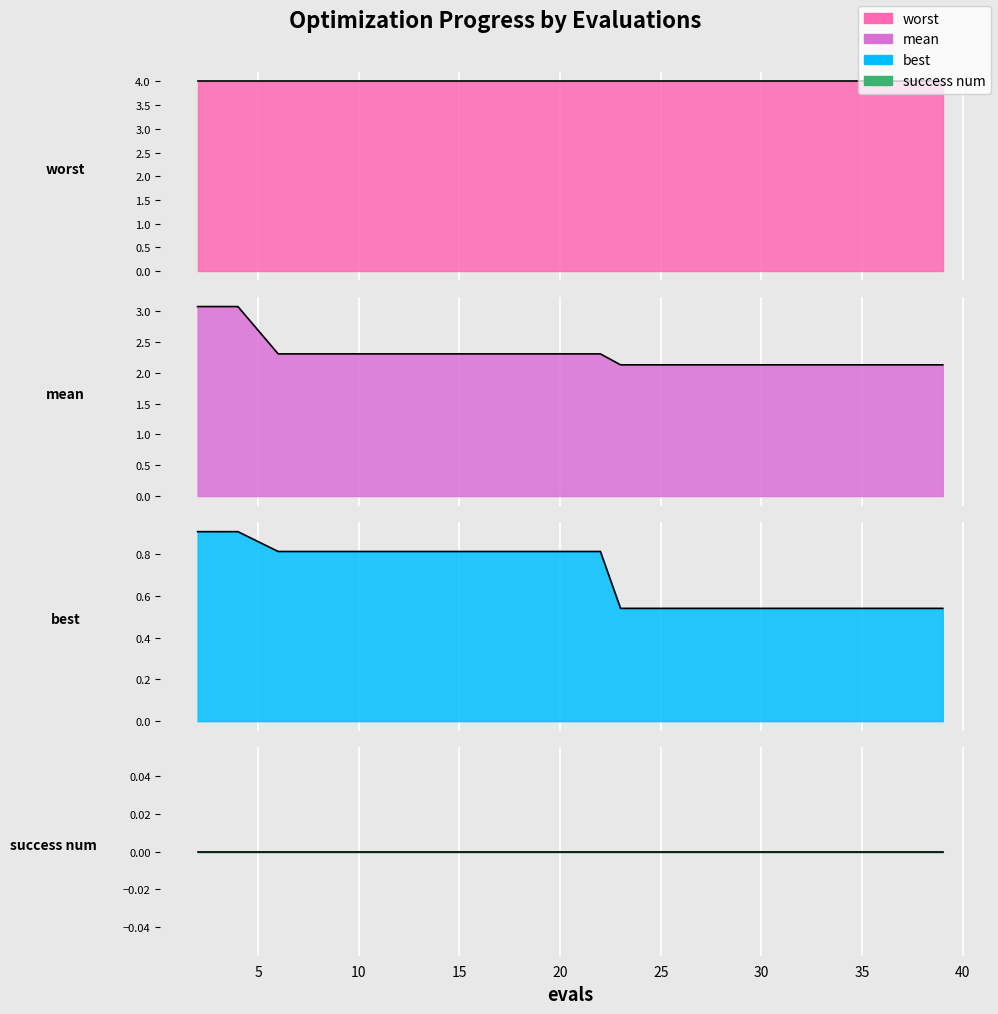

Which has a higher value, 15 or 25?

15